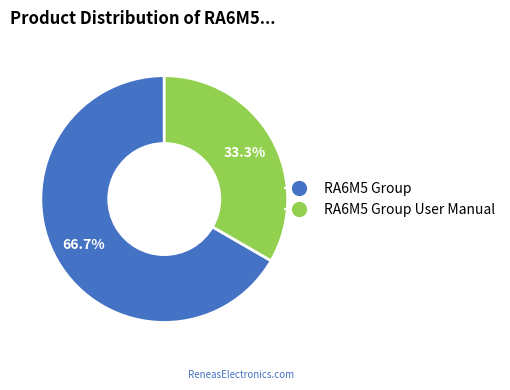

Does any single category account for the majority?

Yes